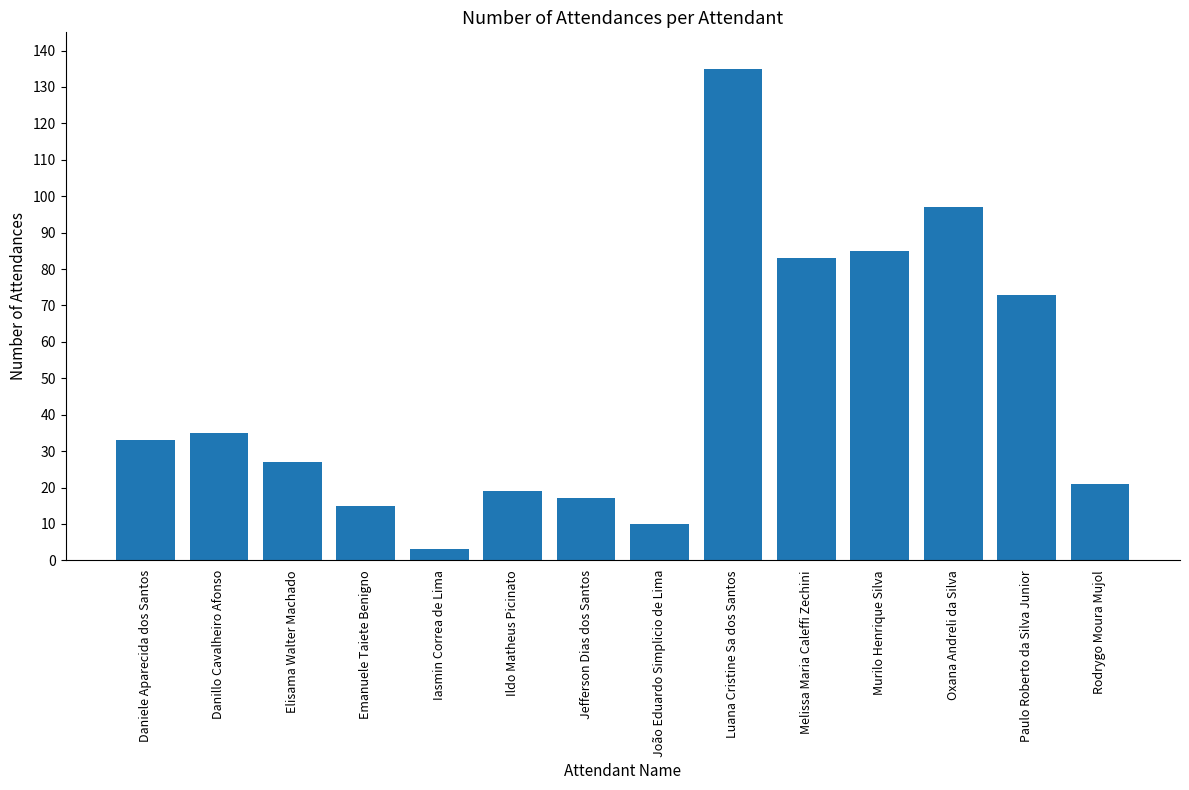

What position from the left is Elisama Walter Machado?

3